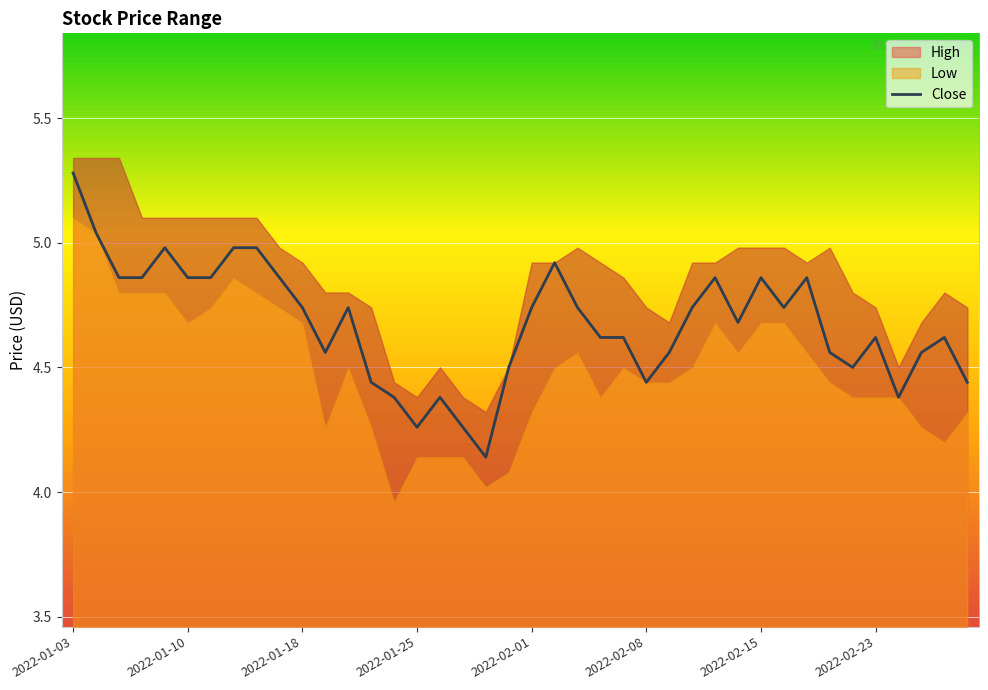

Read the value at 27.

4.7